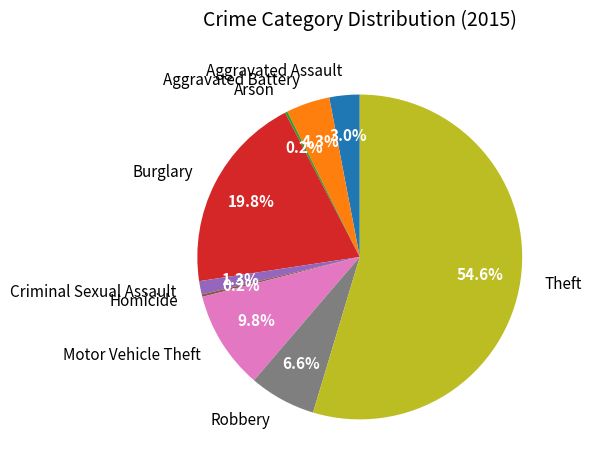

Which has a higher value, Criminal Sexual Assault or Motor Vehicle Theft?

Motor Vehicle Theft